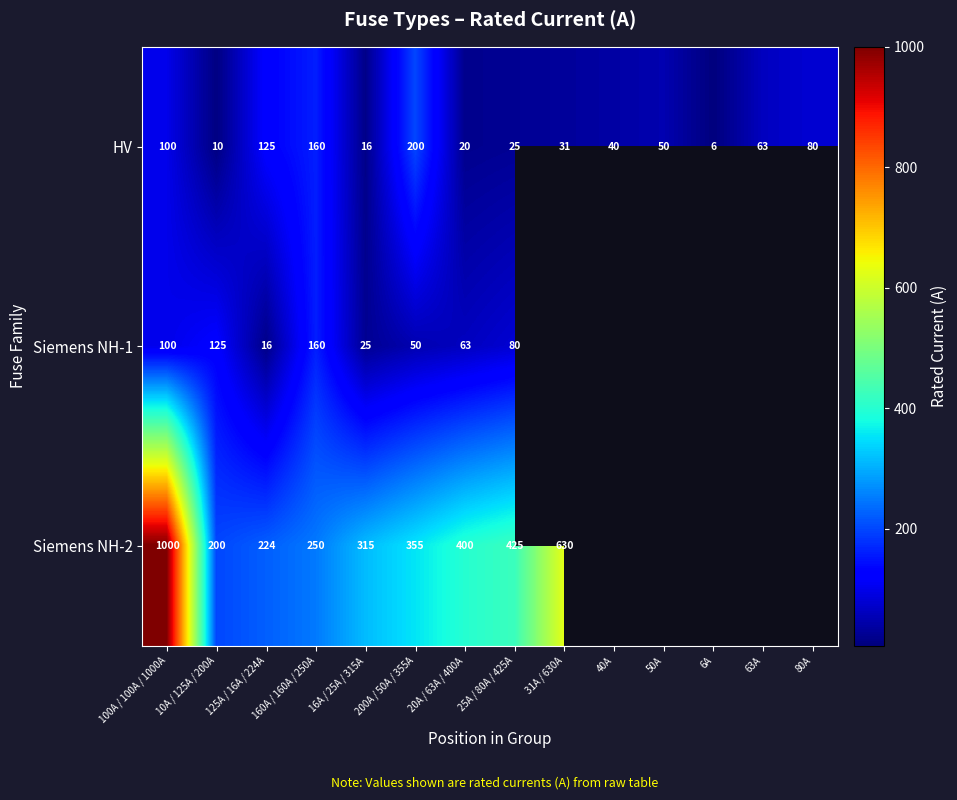

At which category does the chart reach its minimum across all series?

6A